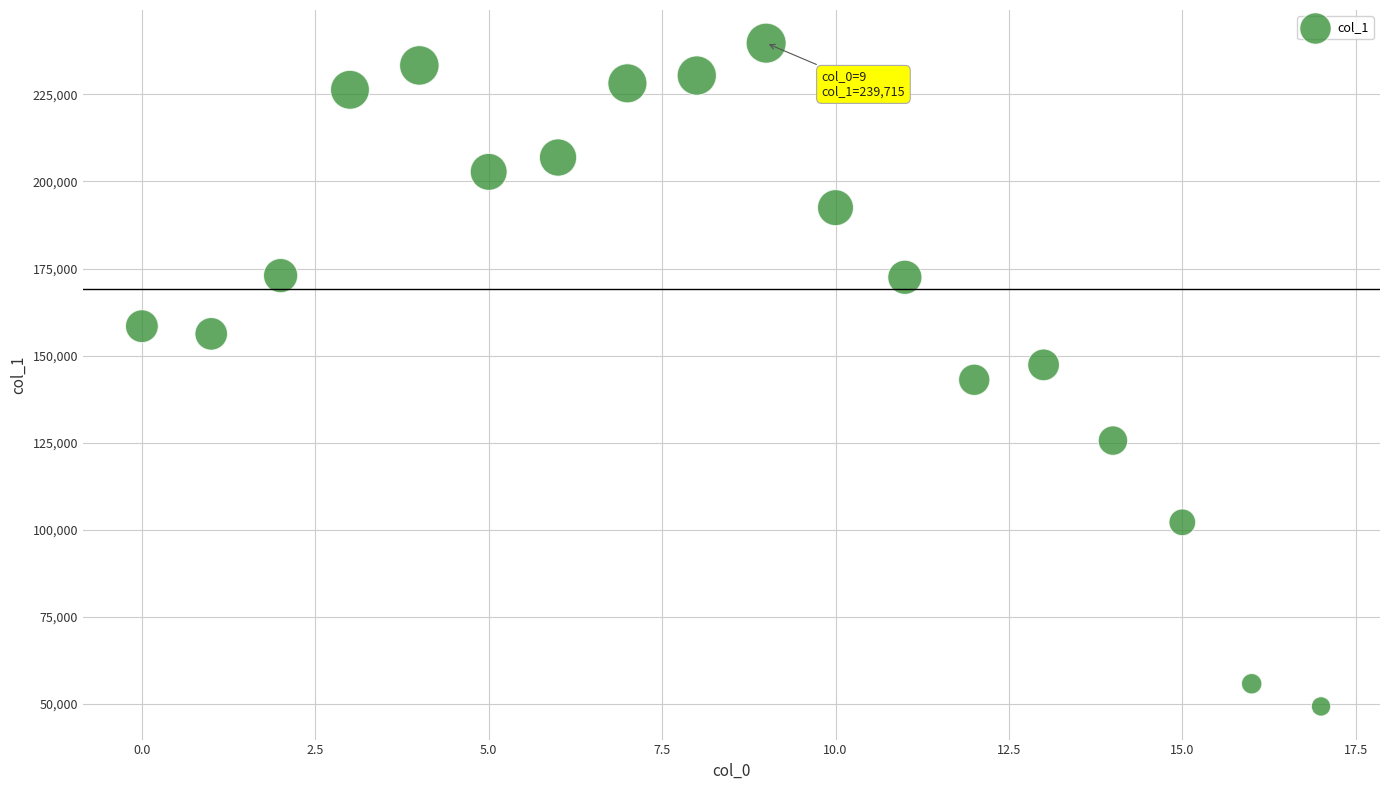

What is the range of Y values (max minus min)?

190448